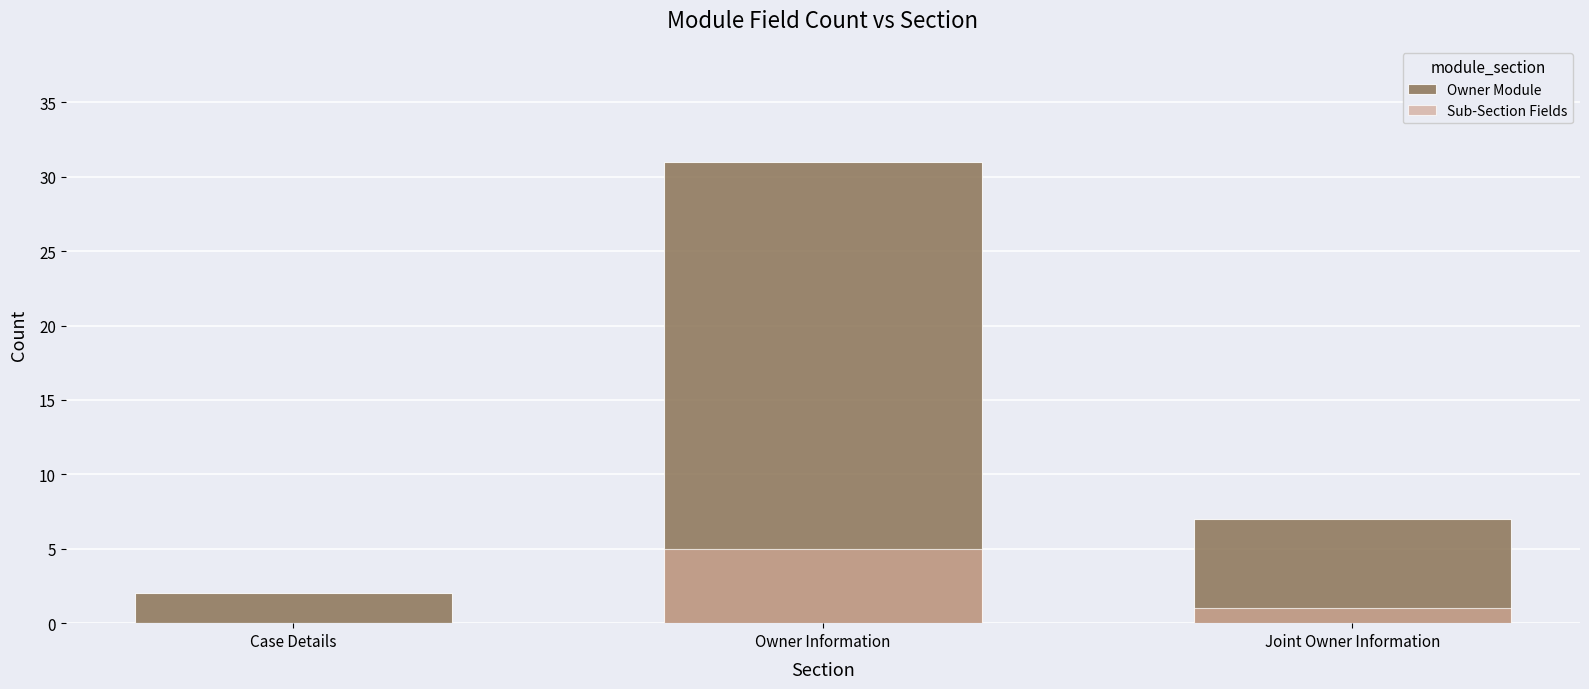

What is the maximum value for Sub-Section Fields?

5